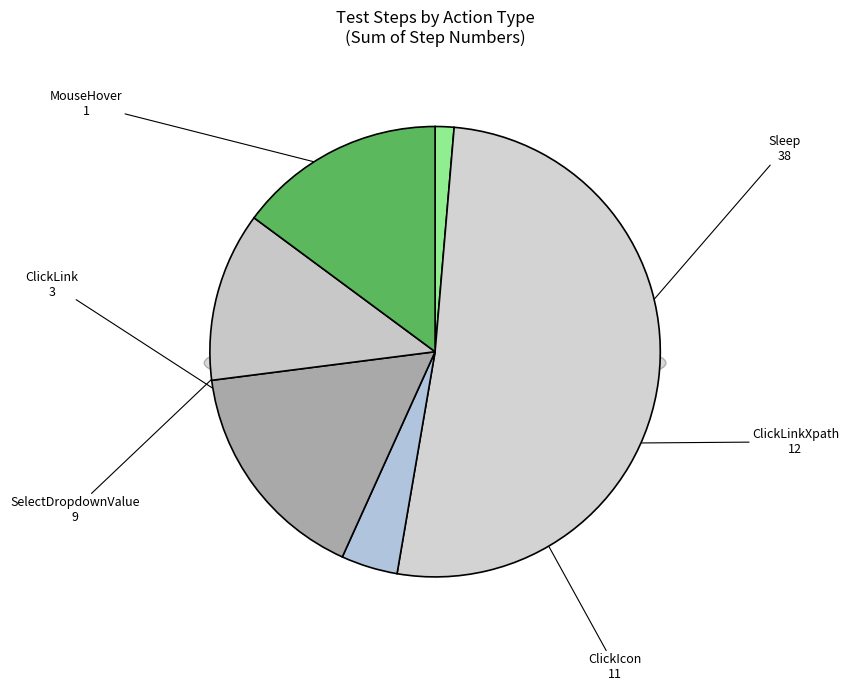

Which has a higher value, Sleep or Sleep?

Sleep